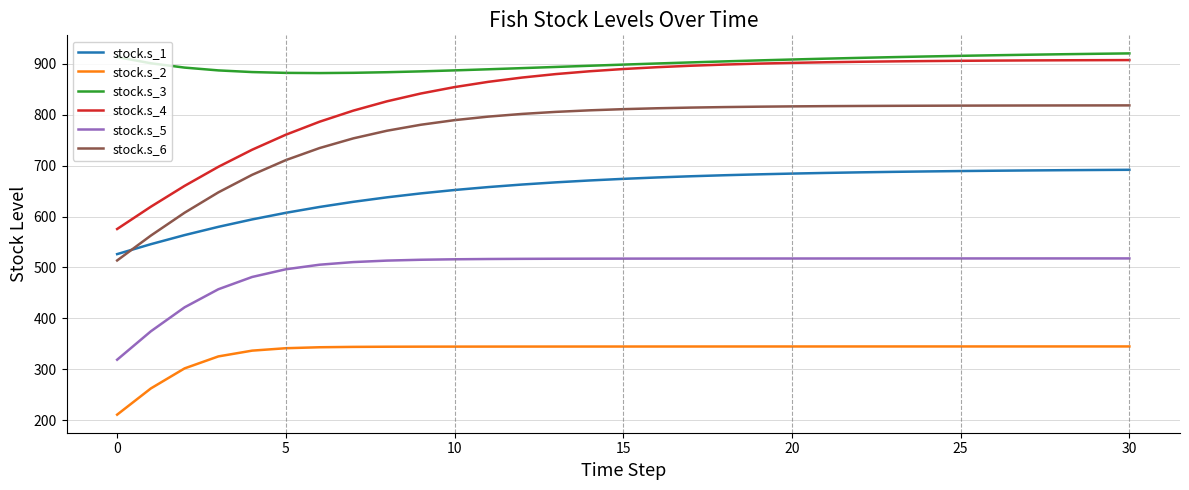

Which series has the largest total across all categories?

stock.s_3